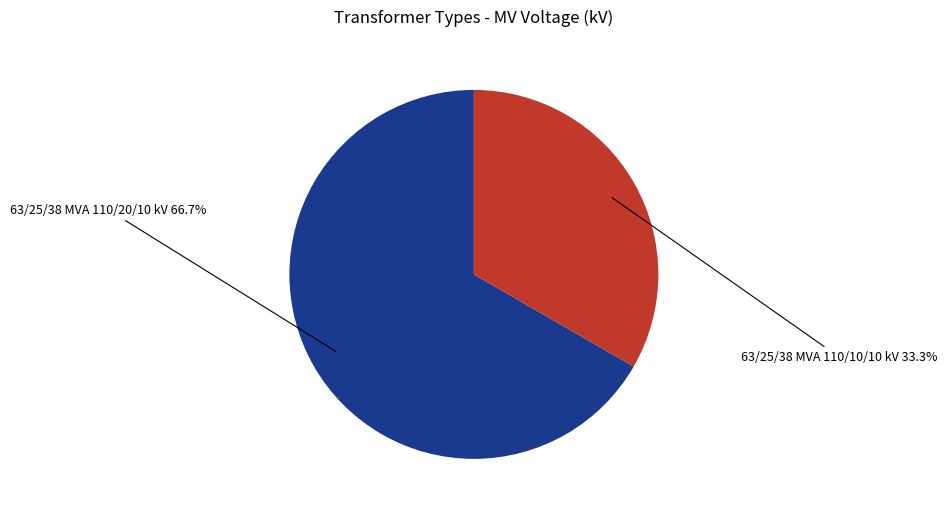

Between 63/25/38 MVA 110/20/10 kV and 63/25/38 MVA 110/10/10 kV, which is larger?

63/25/38 MVA 110/20/10 kV